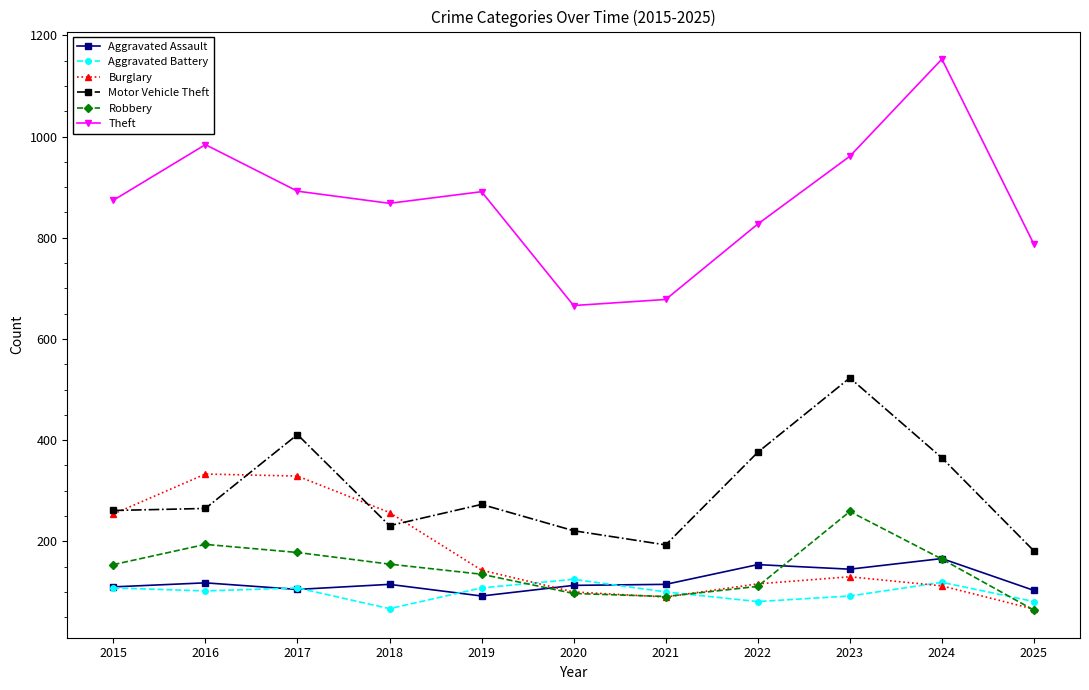

The value of Robbery at 2018 is 265. True or false?

False